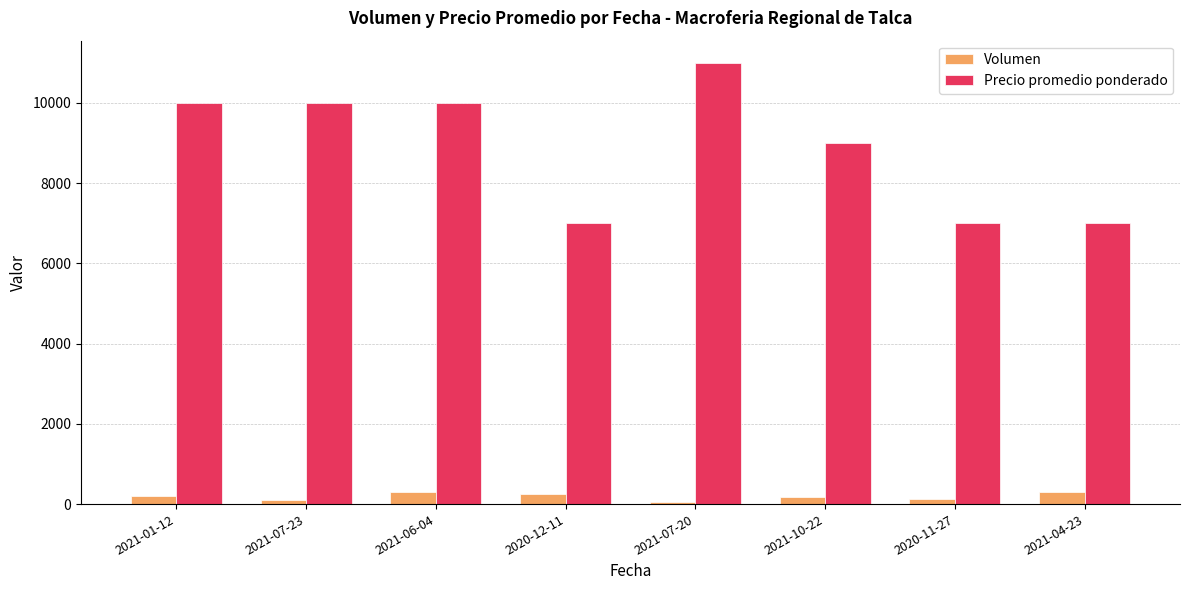

What is the label of the 5th bar from the right?

2020-12-11